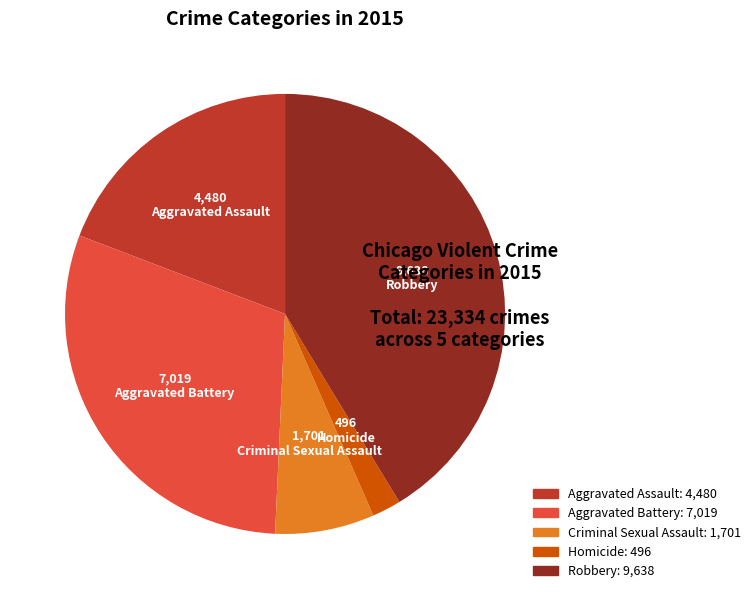

How many segments does this pie chart have?

5